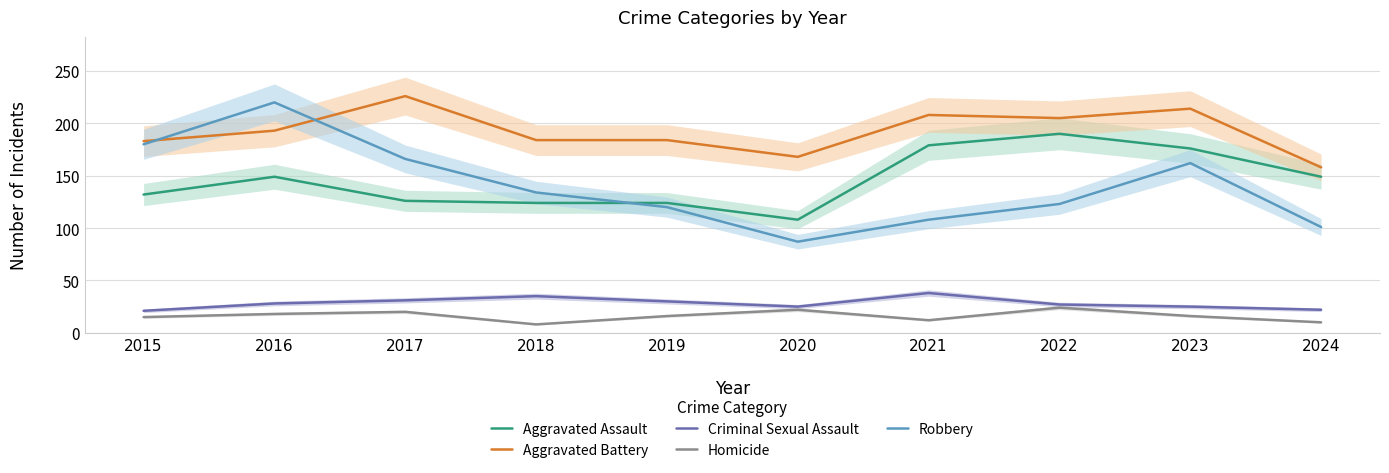

At which category does Aggravated Battery reach its first local valley?

2020